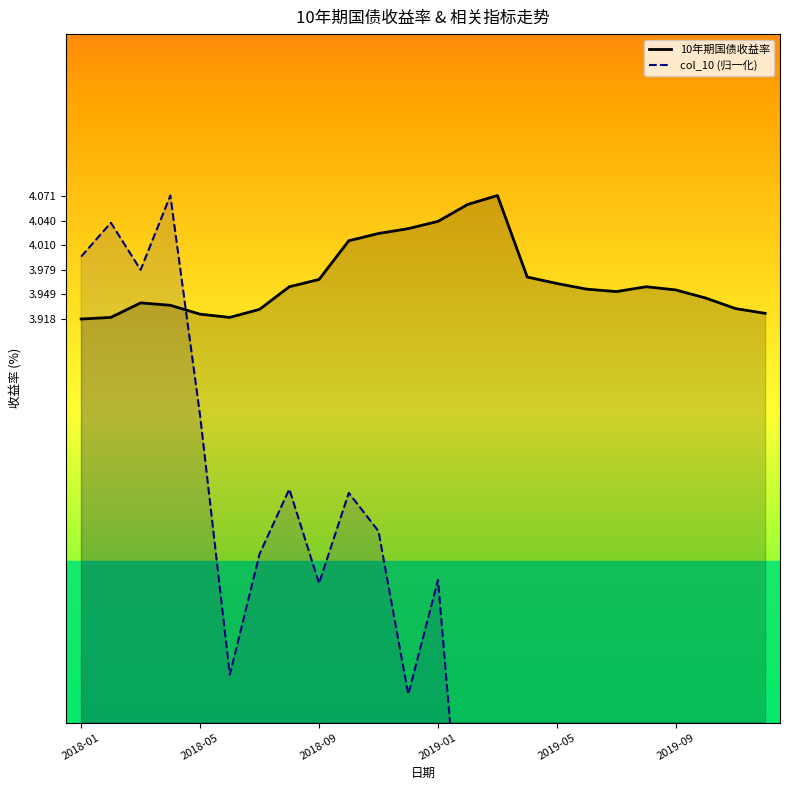

True or false: 10年期国债收益率 has a value of 6.3 at 2019-05.

False